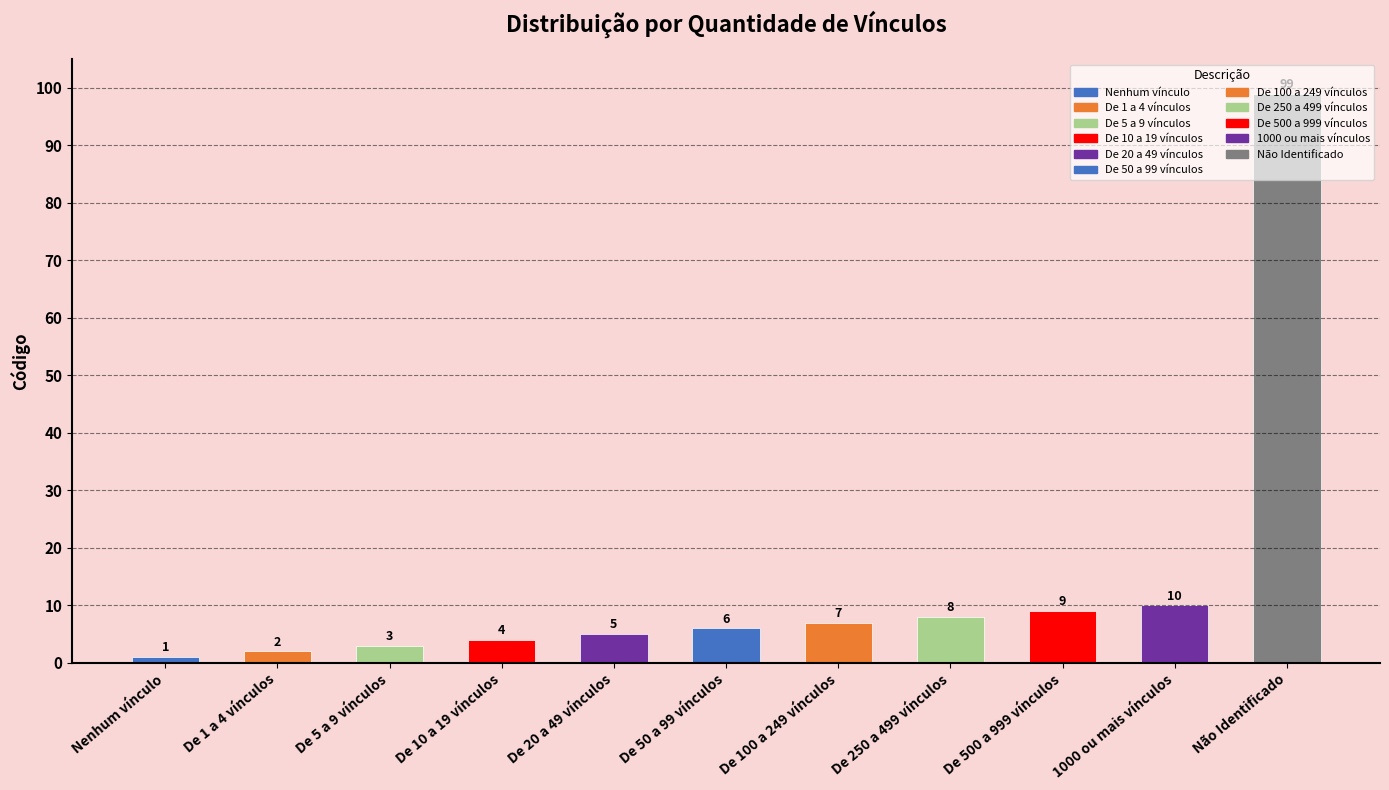

How many bars are there in total?

11